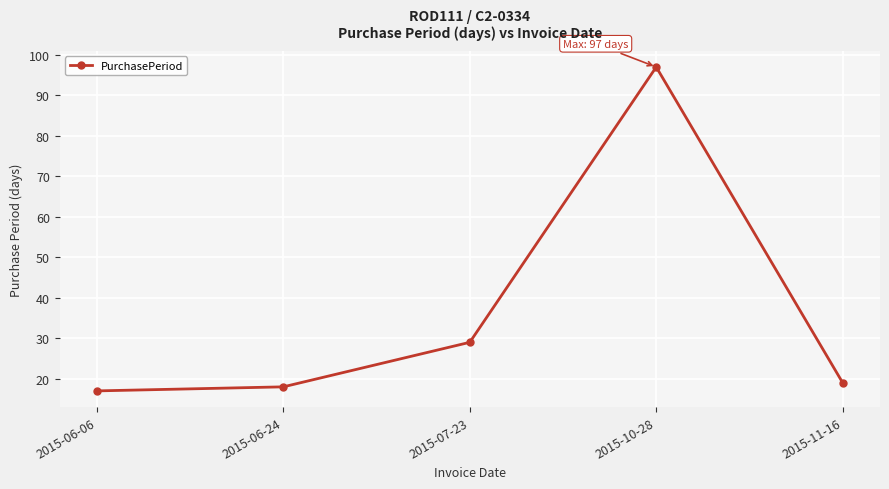

What is the sum of the values at 2015-06-06 and 2015-06-24?

35